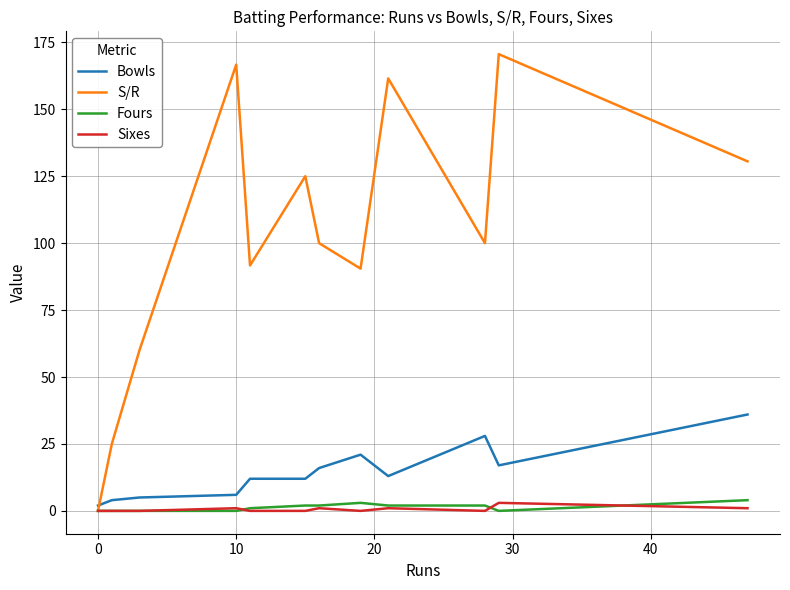

At how many categories does at least one series exceed 149?

3